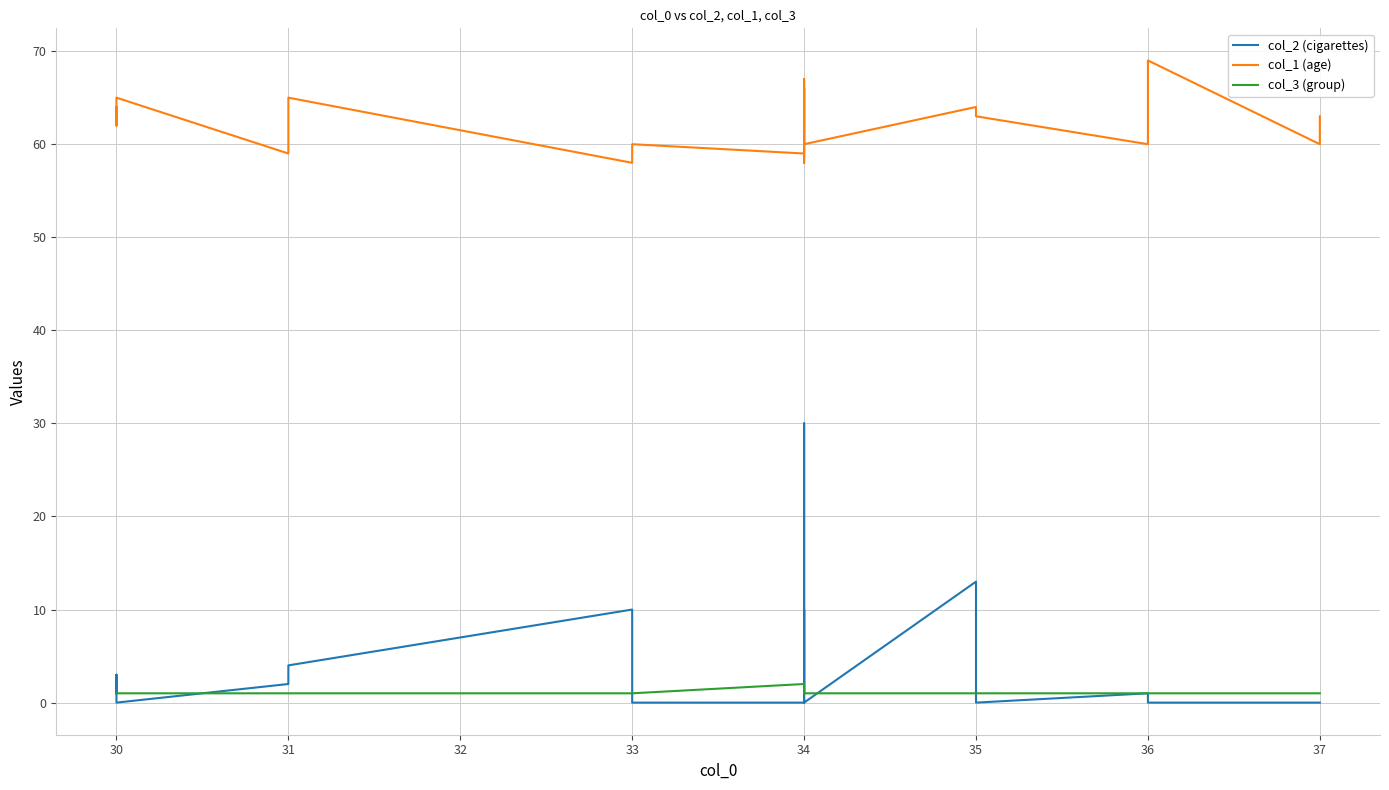

True or false: col_1 (age) and col_3 (group) intersect in this chart.

False